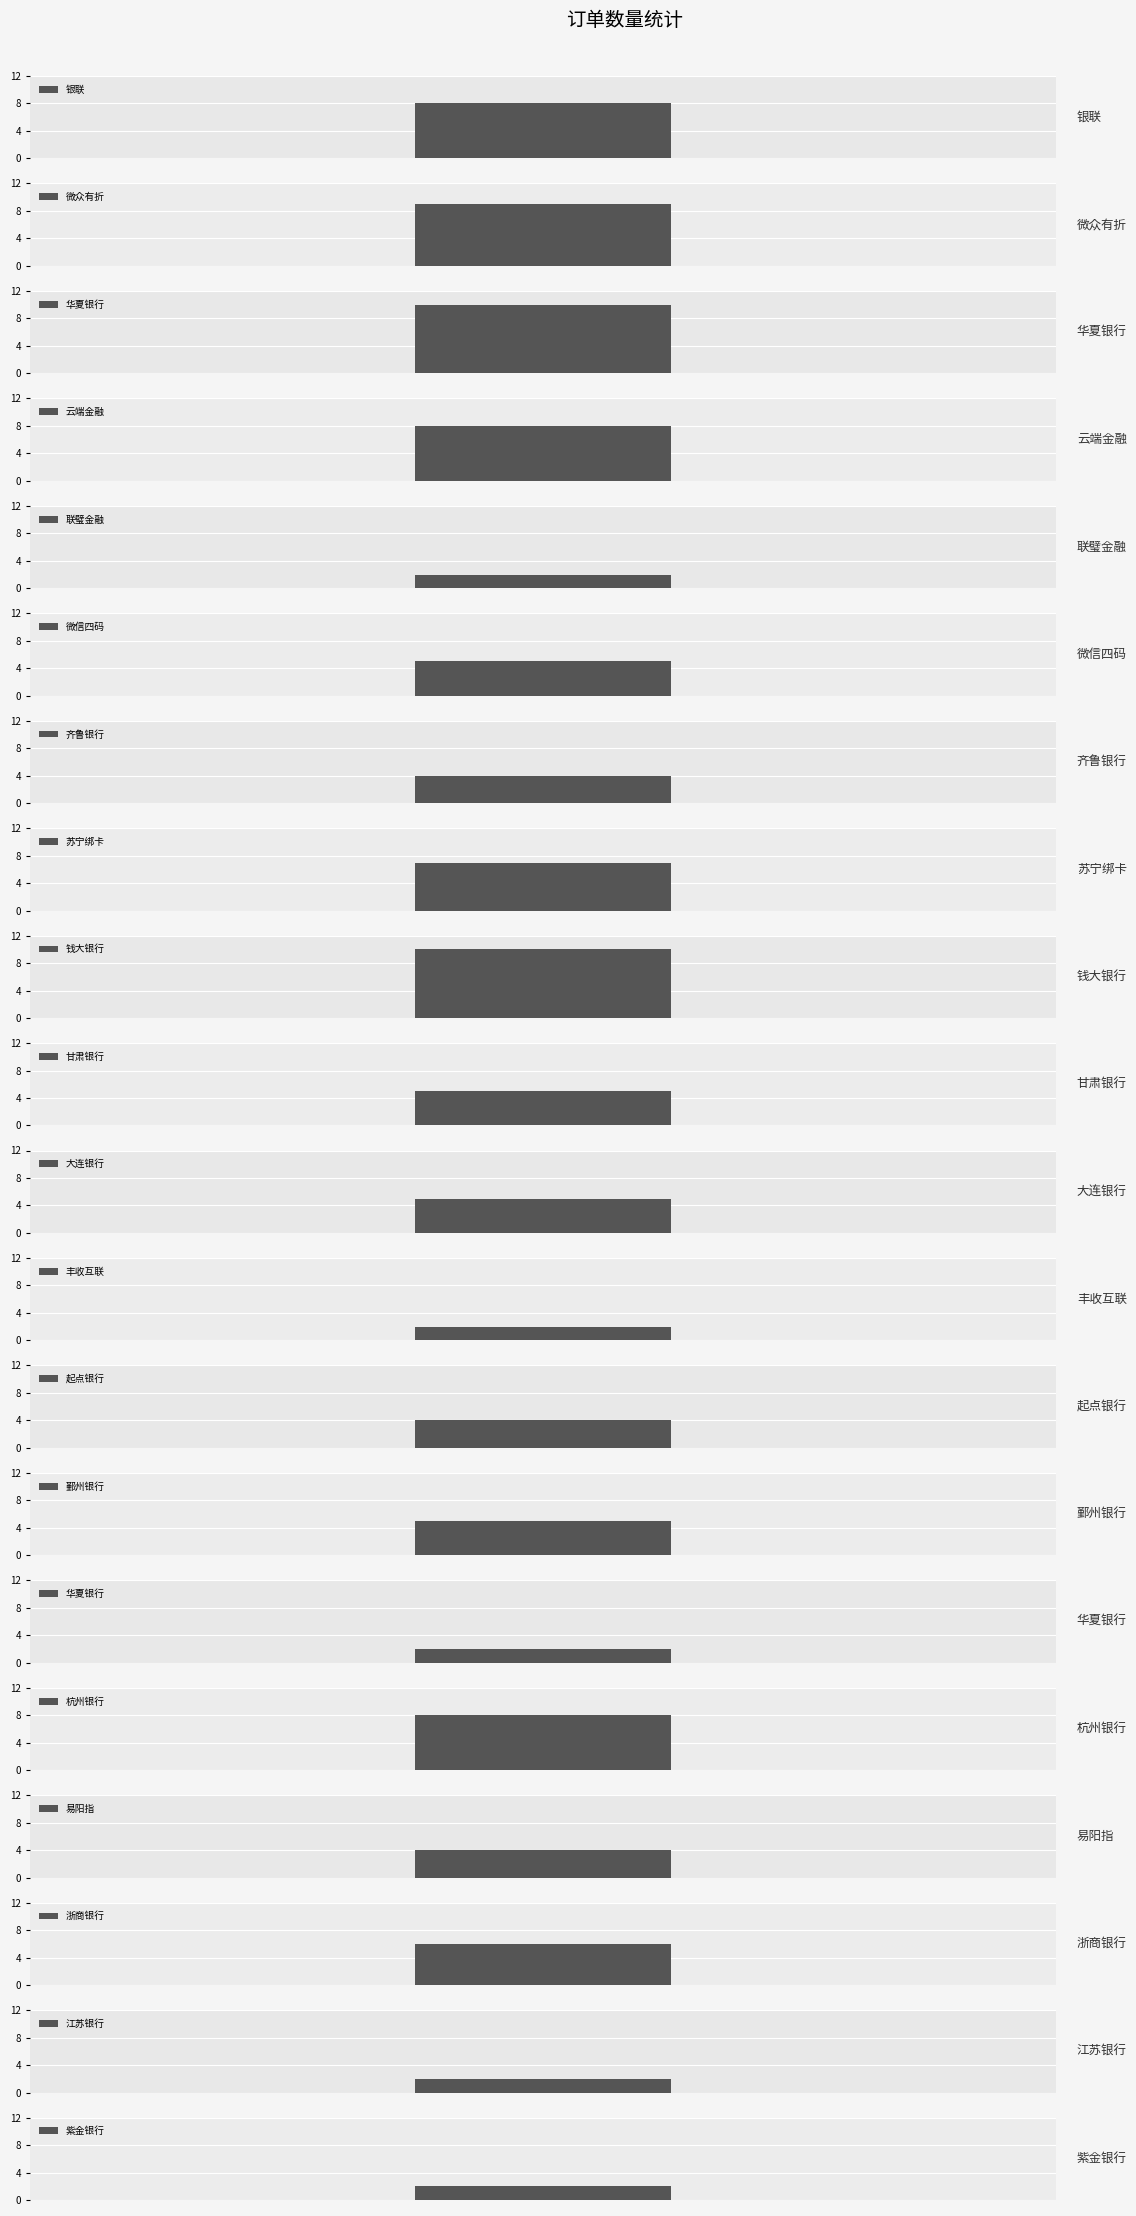

How many categories are shown in the chart?

20